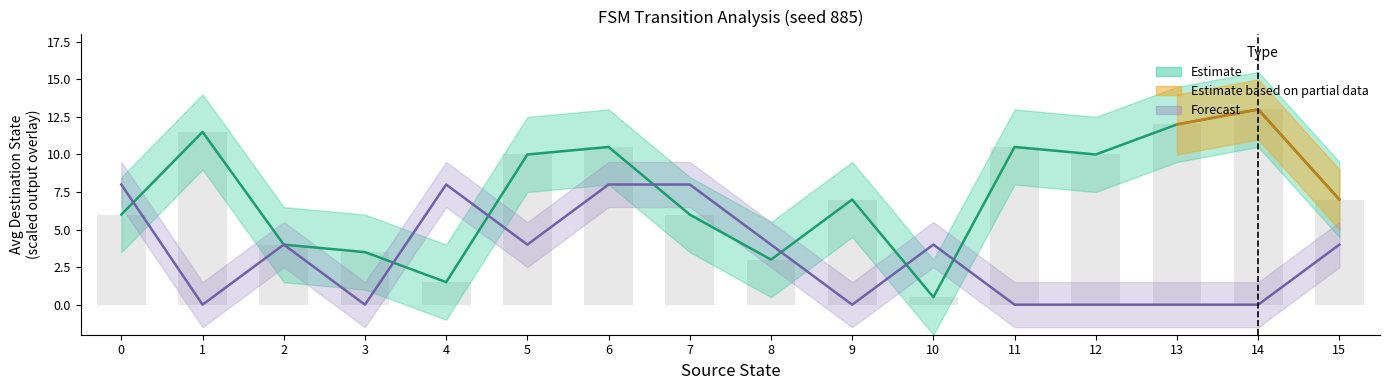

What is the maximum value for destination_state?

15